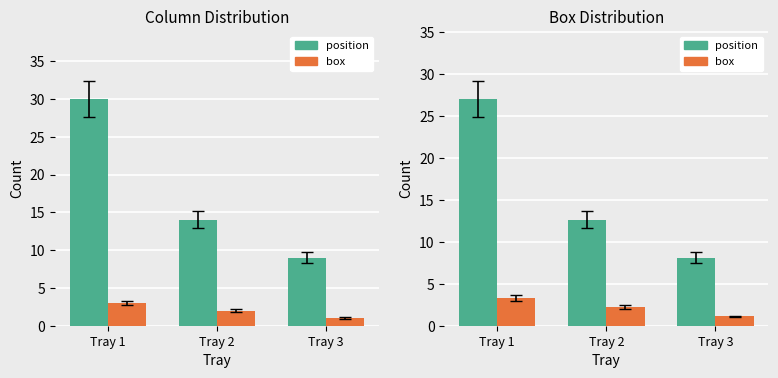

Reading right to left, what are all the values shown in this chart?

position: Tray 3=8.1	Tray 2=12.6	Tray 1=27.0
box: Tray 3=1.1	Tray 2=2.2	Tray 1=3.3